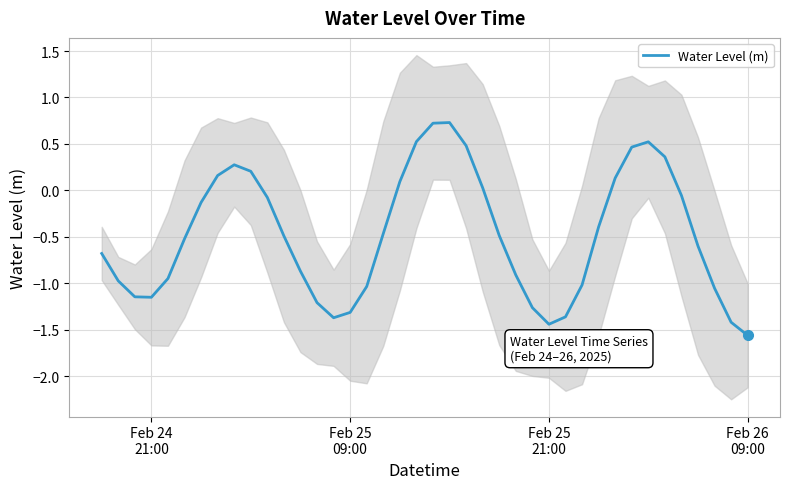

What is the maximum value for Water Level (m)?

0.7